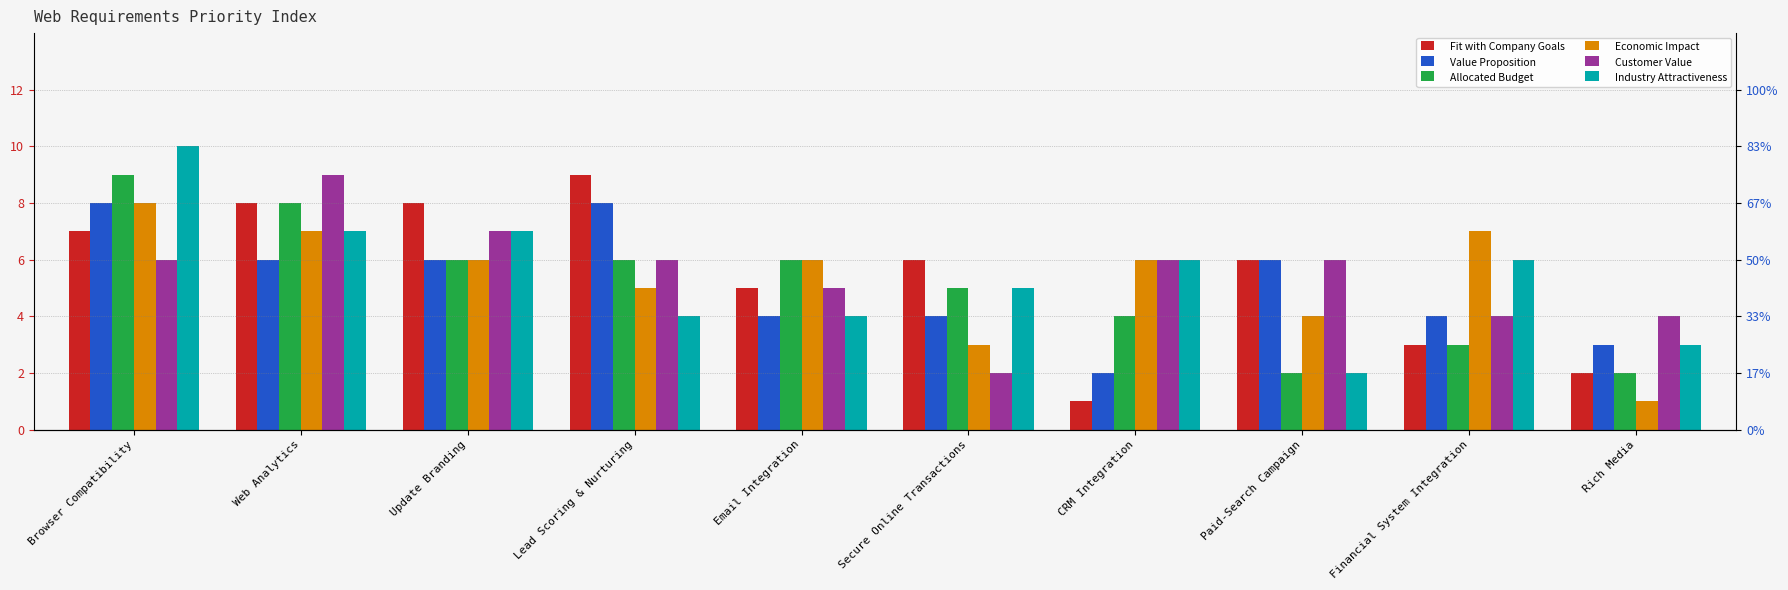

Which series has the largest total across all categories?

Fit with Company Goals